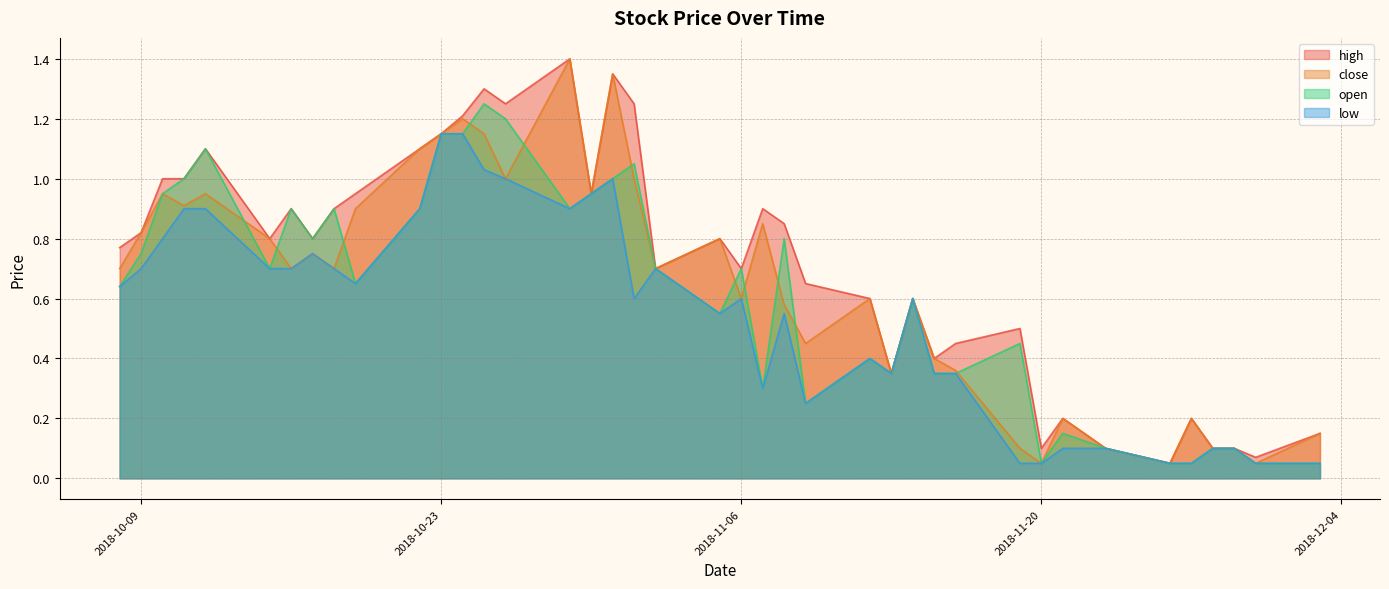

What is the greatest value displayed?

1.4